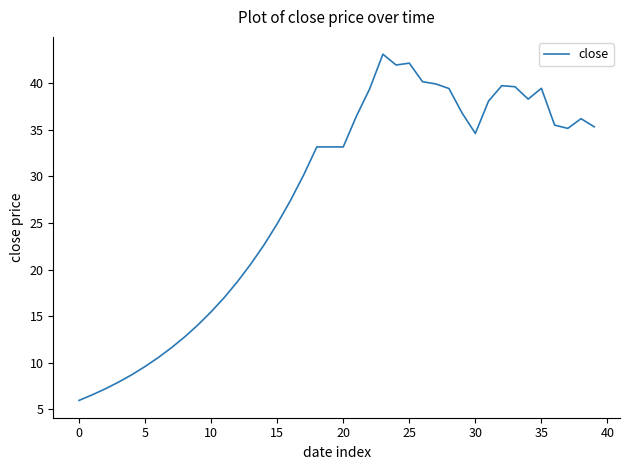

What is the minimum value shown in the chart?

6.0